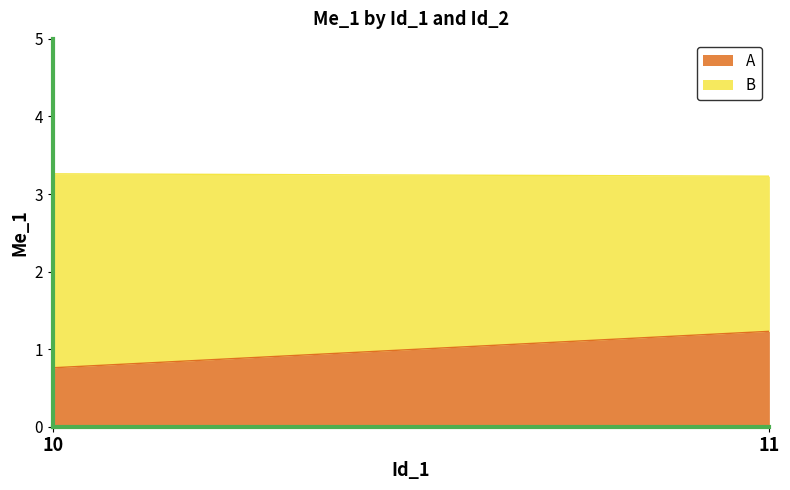

What is the lowest value of the A series?

0.8